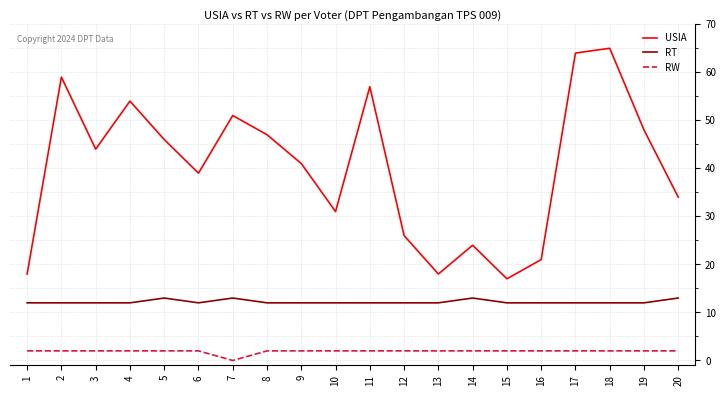

The RT series shows 17 at 13. True or false?

False